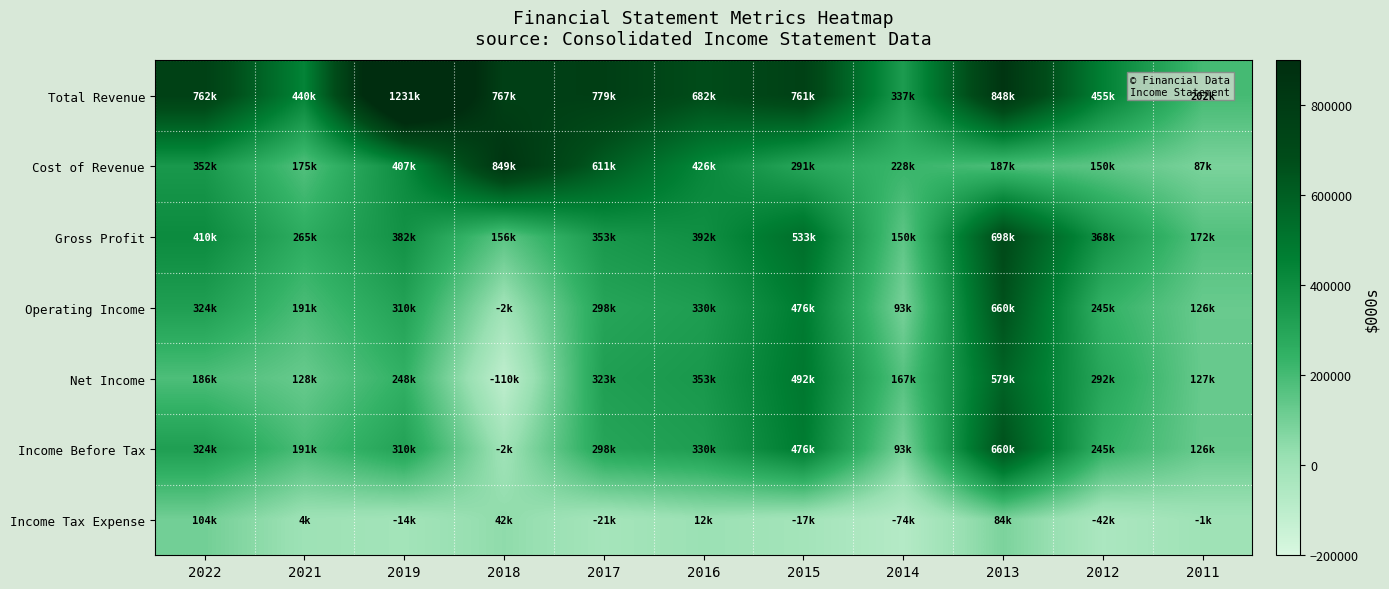

At which category is the sum across all series the highest?

2013